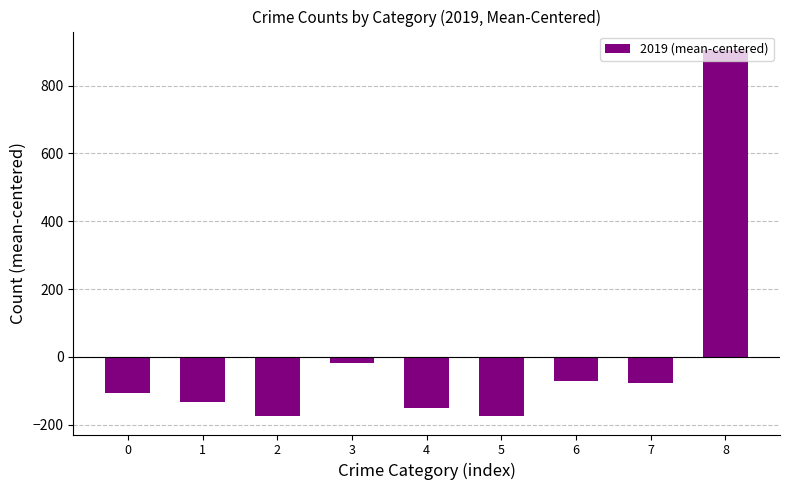

What is the value of the 6th bar from the left?

-175.2